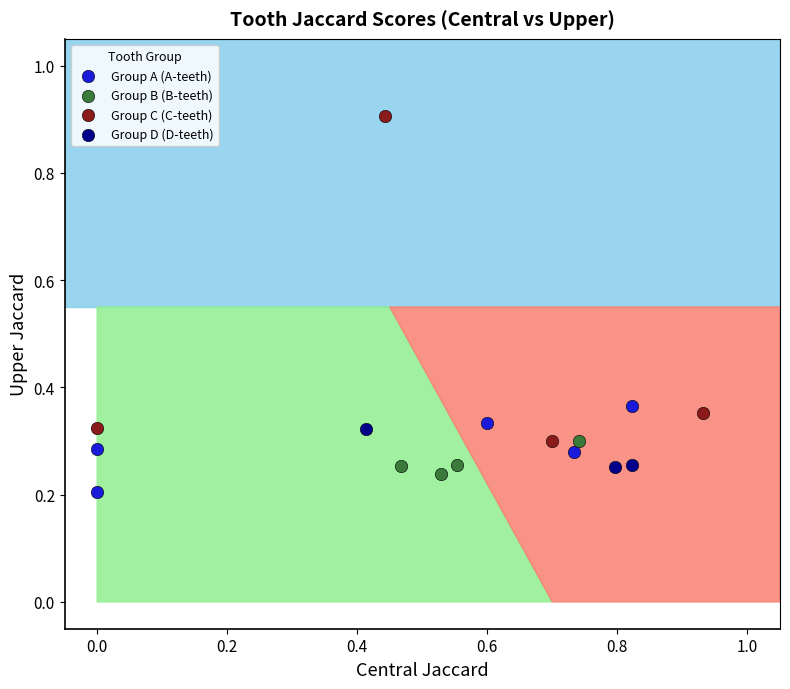

Which series reaches the maximum Y coordinate?

Group C (C-teeth)